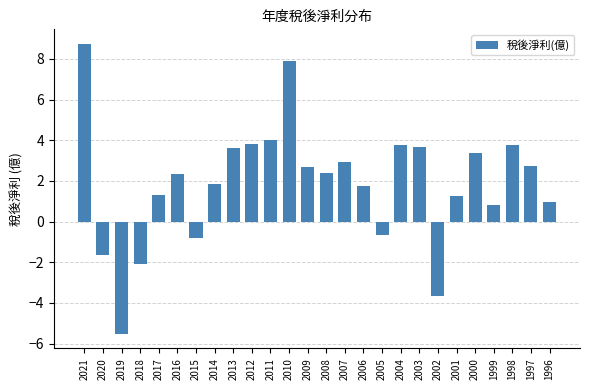

Where does the data first go above 2?

2021